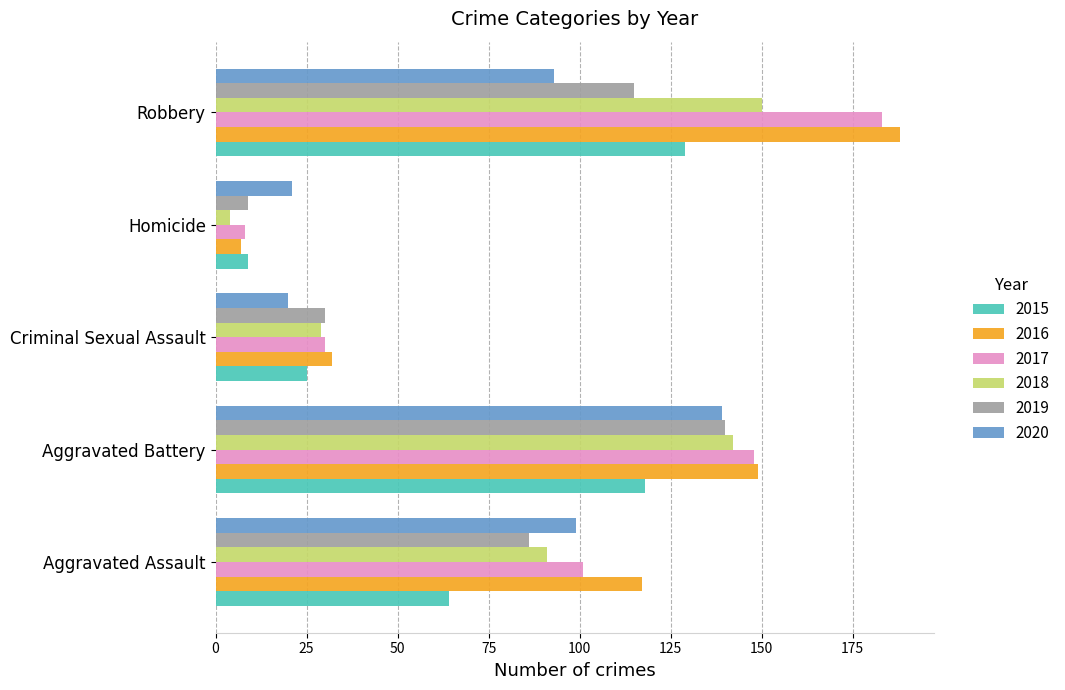

True or false: 2017 has a value of 101 at Aggravated Assault.

True